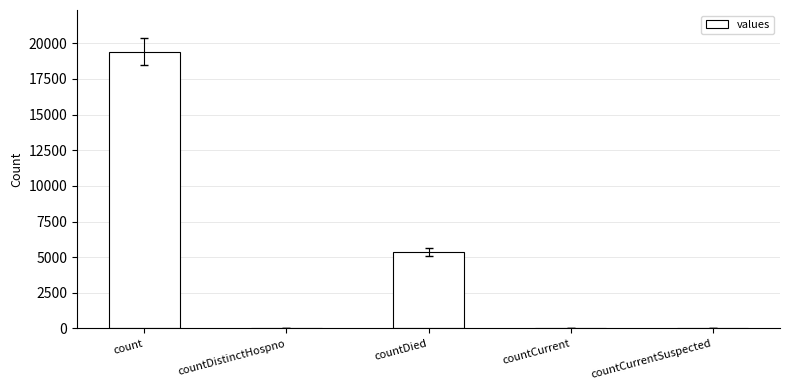

Between countCurrent and countDied, which is larger?

countDied